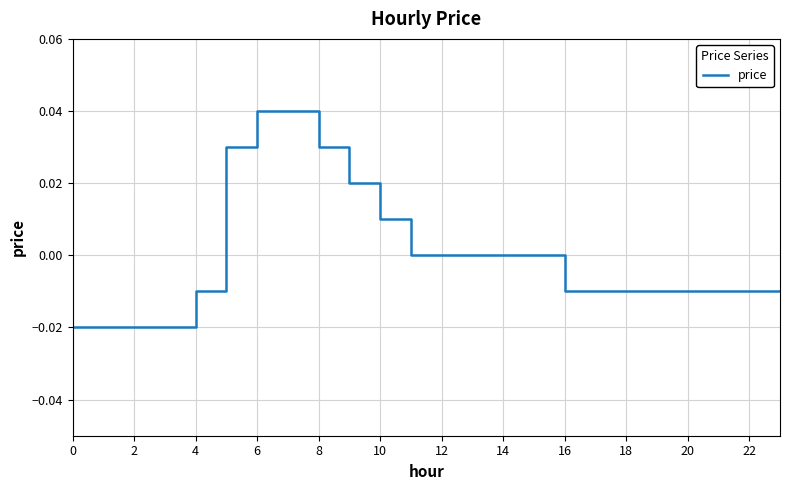

How many lines are shown in the chart?

1